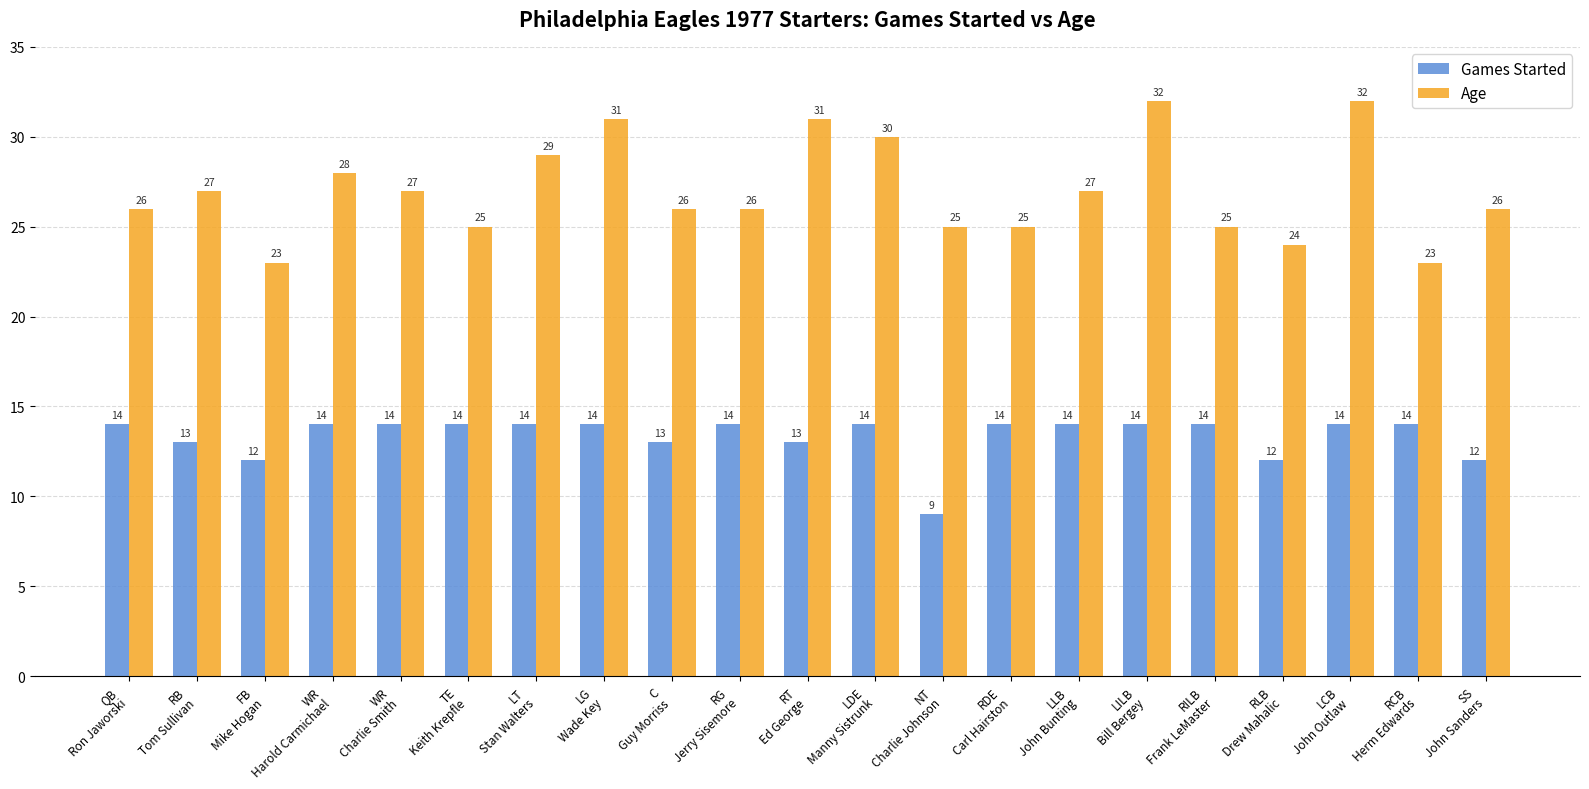

Which series has the largest total across all categories?

Age